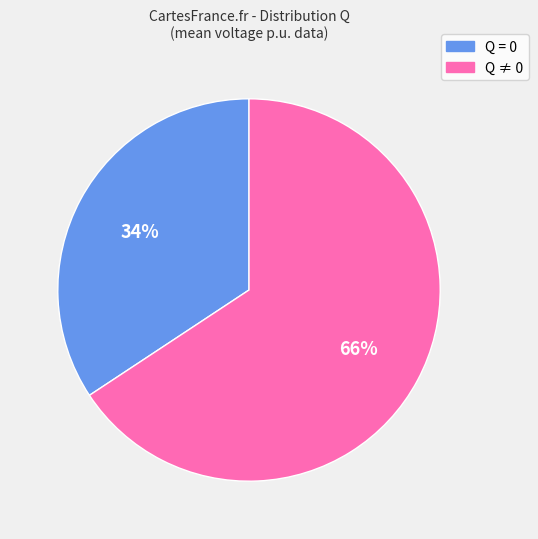

To the nearest percent, what is the average slice percentage?

50%